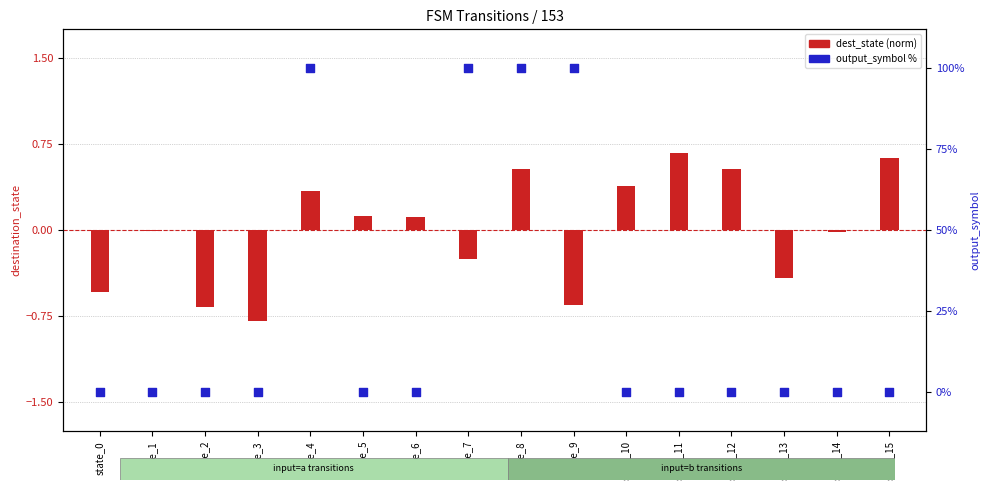

Which series has the largest total across all categories?

output_symbol %